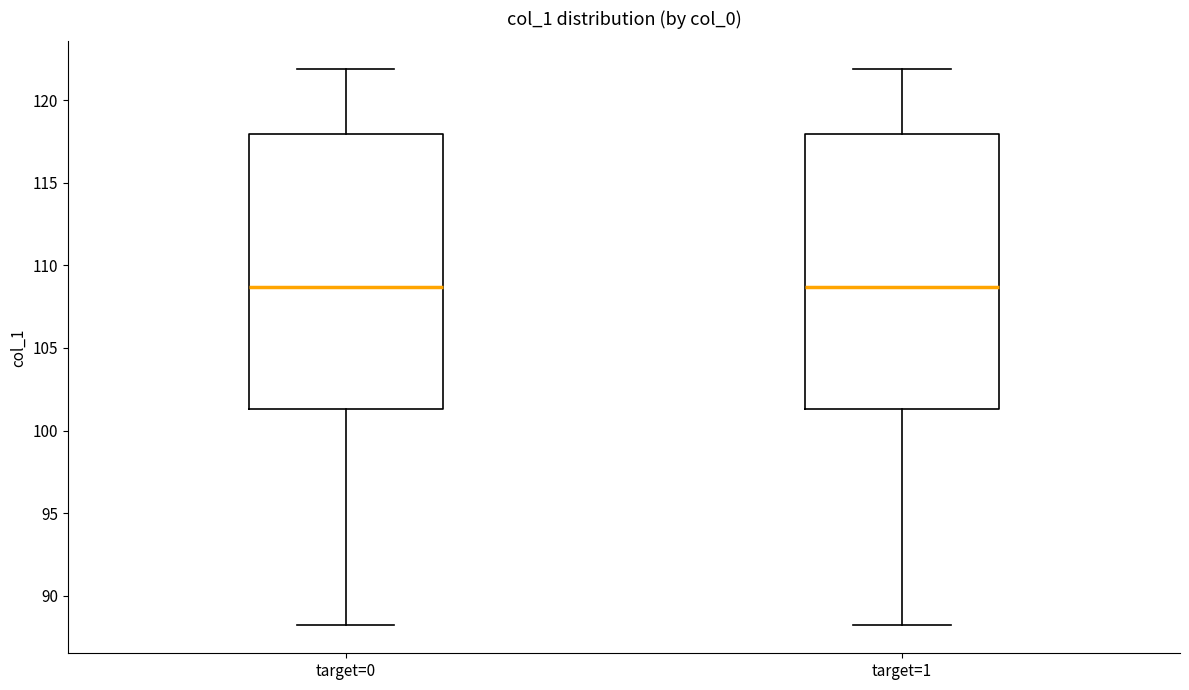

Reading left to right, read every box against the y-axis: the position of its median line, the range the box covers, and the ends of its whiskers. The values are not printed on the chart, so give them approximately, as read against the axis.

target=0: median 108.5, box 101.5 to 118.0, whiskers 88.0 to 122.0
target=1: median 108.5, box 101.5 to 118.0, whiskers 88.0 to 122.0